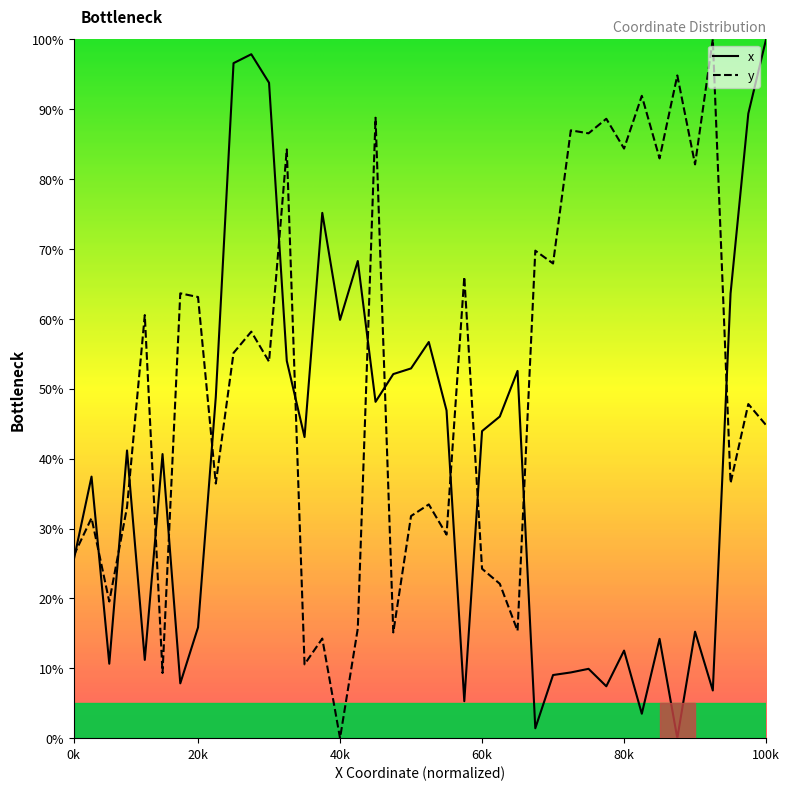

The y series shows 91.9 at 32. True or false?

True